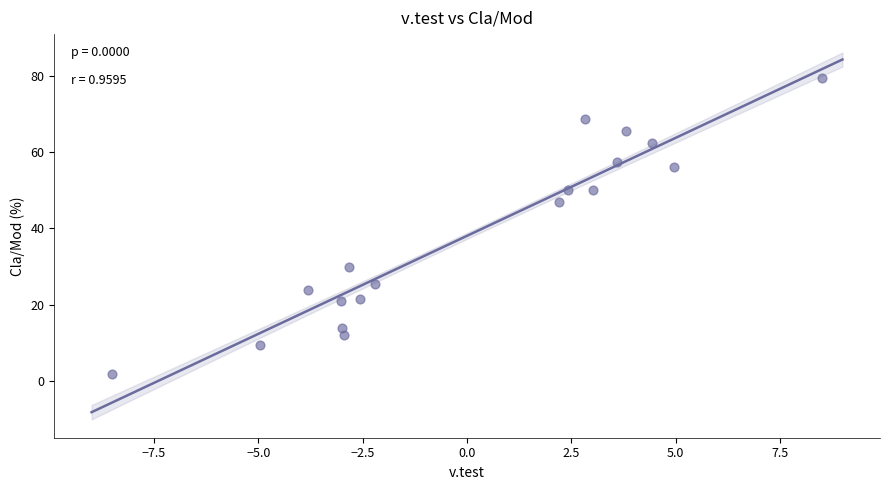

What is the range of Y values (max minus min)?

77.8